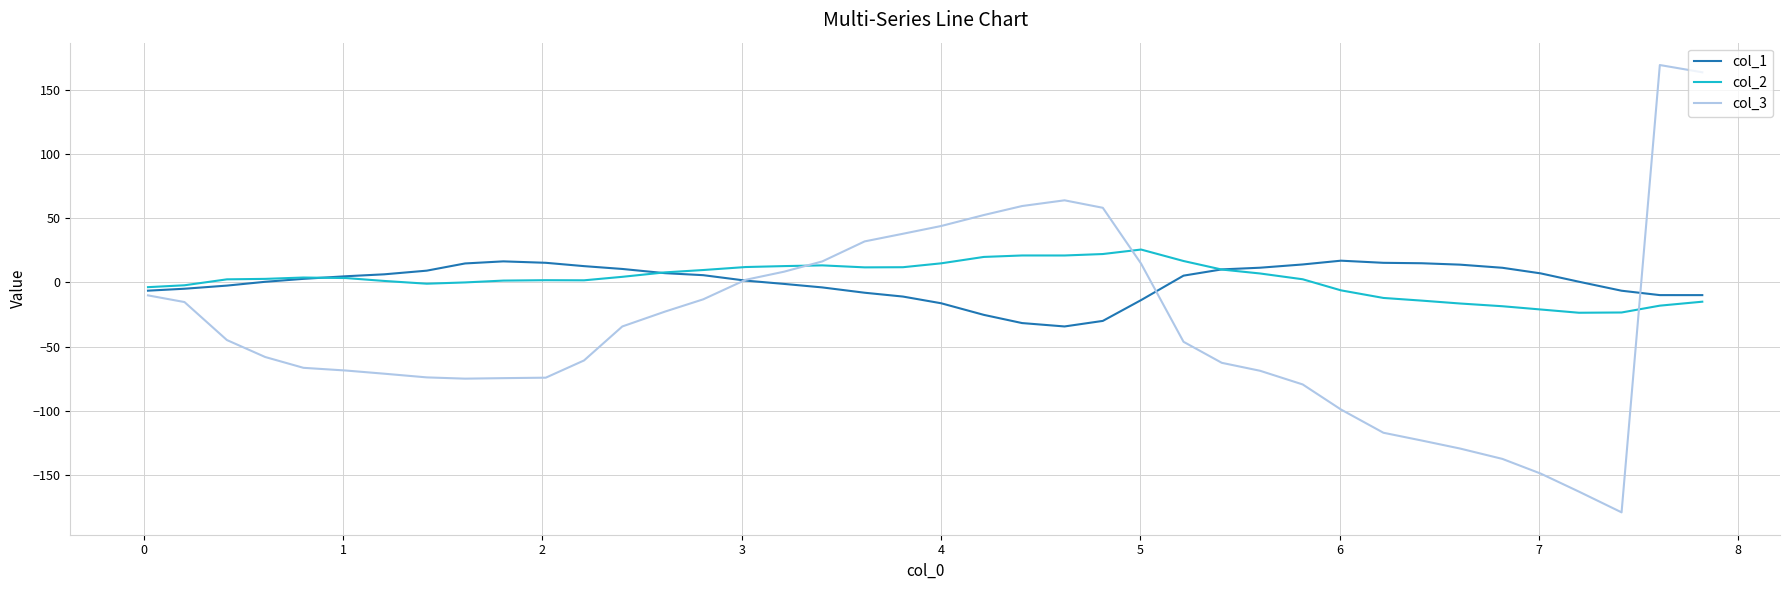

What is the minimum value shown in the chart?

-179.0